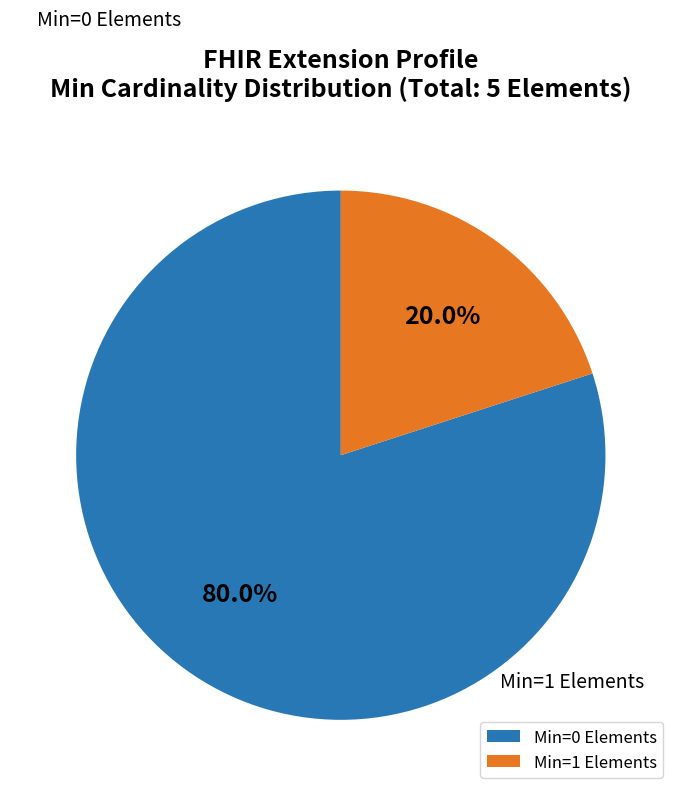

Does any single category account for the majority?

Yes